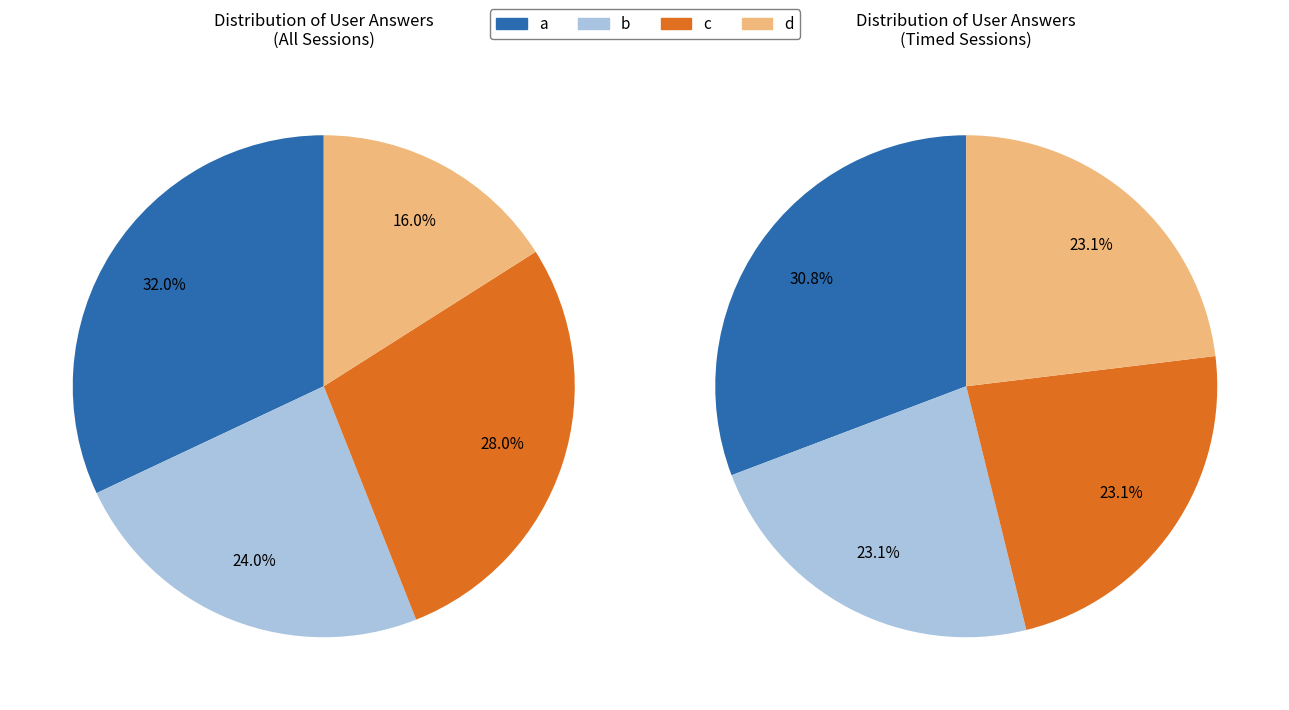

Count the number of slices in the pie.

4